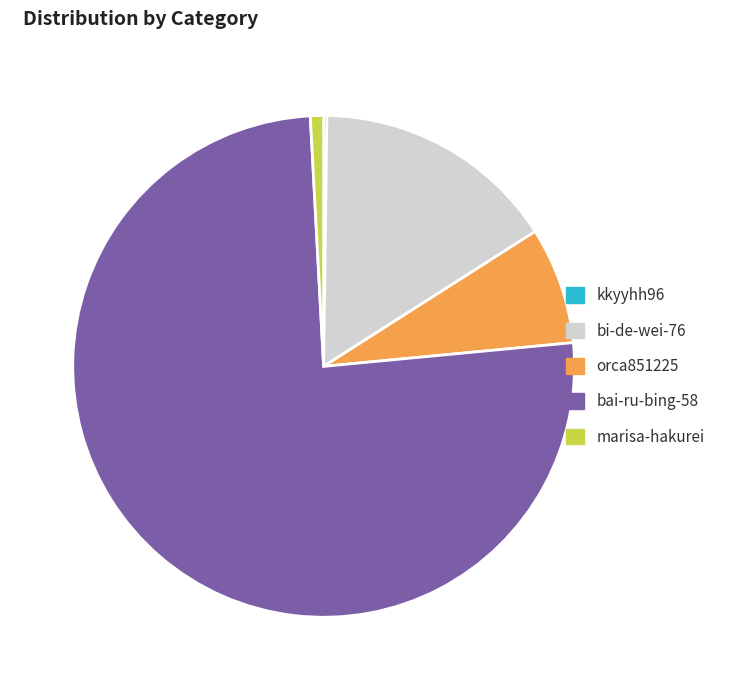

Which has a higher value, bai-ru-bing-58 or orca851225?

bai-ru-bing-58